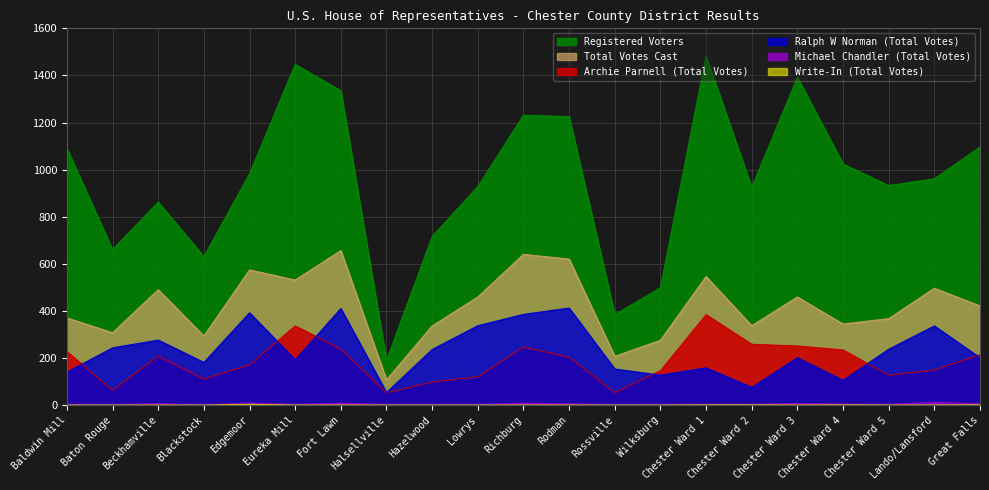

At which category is the sum across all series the highest?

Fort Lawn